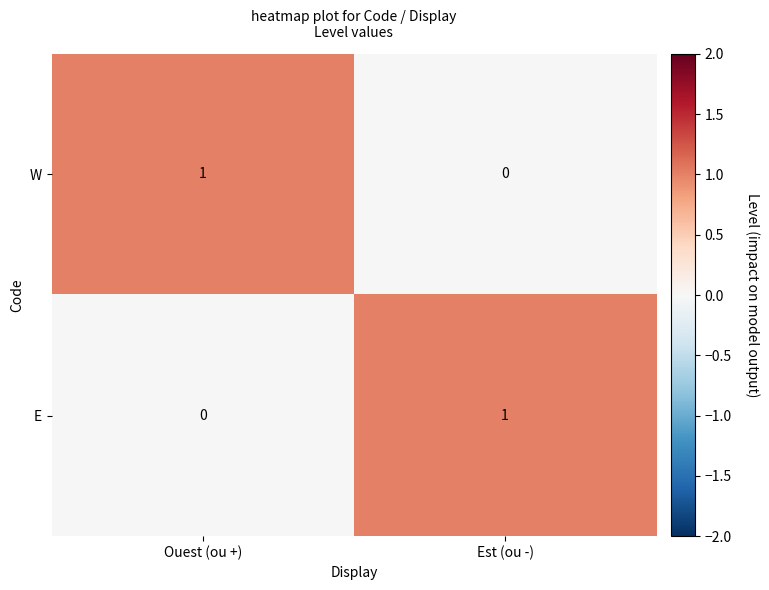

The value of W at Est (ou -) is 0. True or false?

True